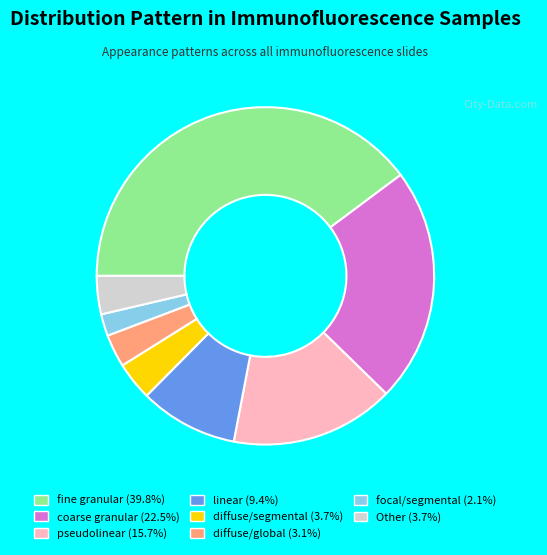

Combined, do Other (3.7%) and fine granular (39.8%) account for over 50%?

No